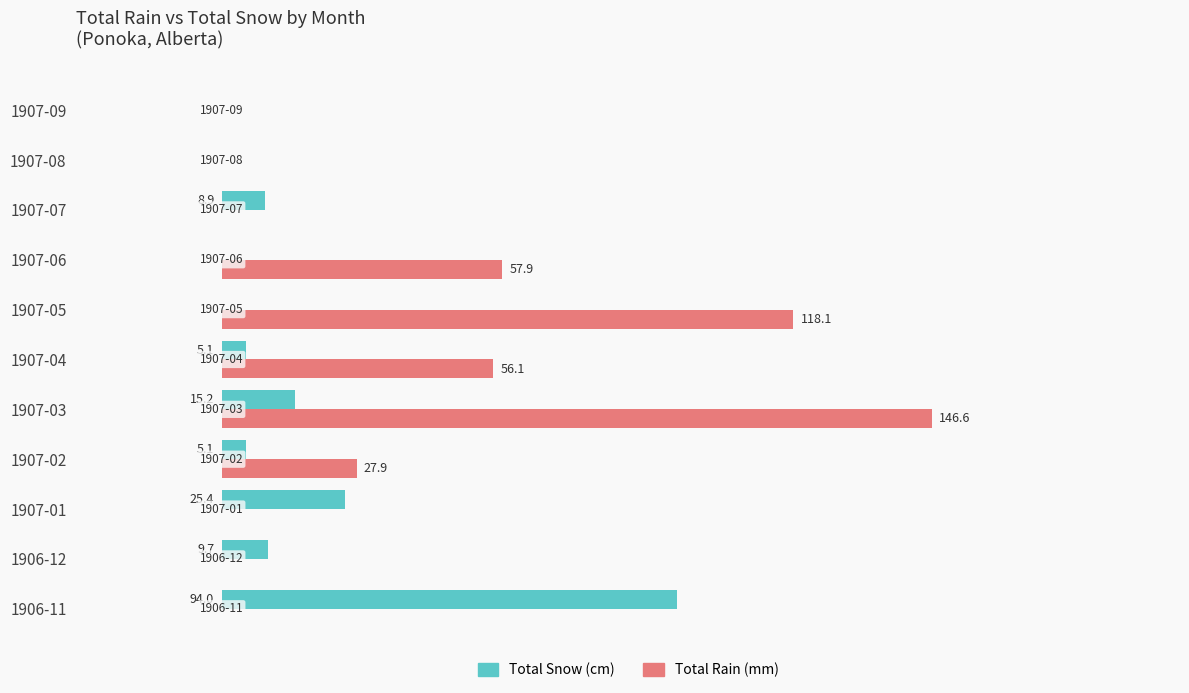

At which category is the sum across all series the highest?

1907-03